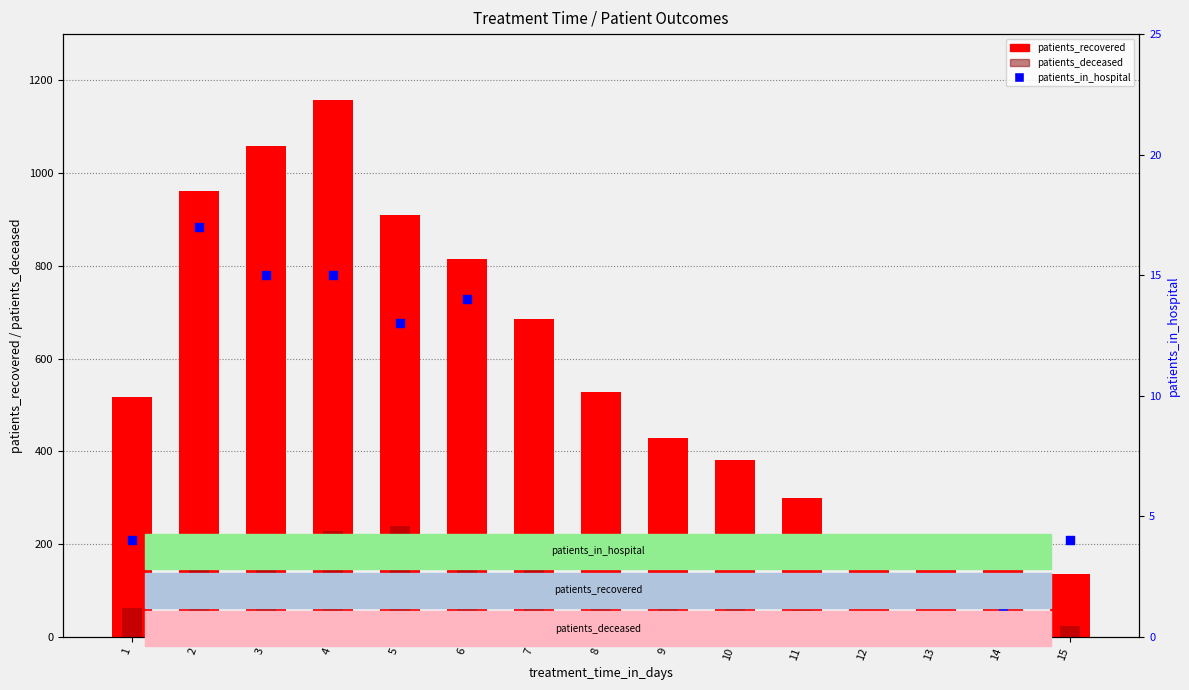

What are all the series names shown in the legend?

patients_recovered, patients_deceased, patients_in_hospital